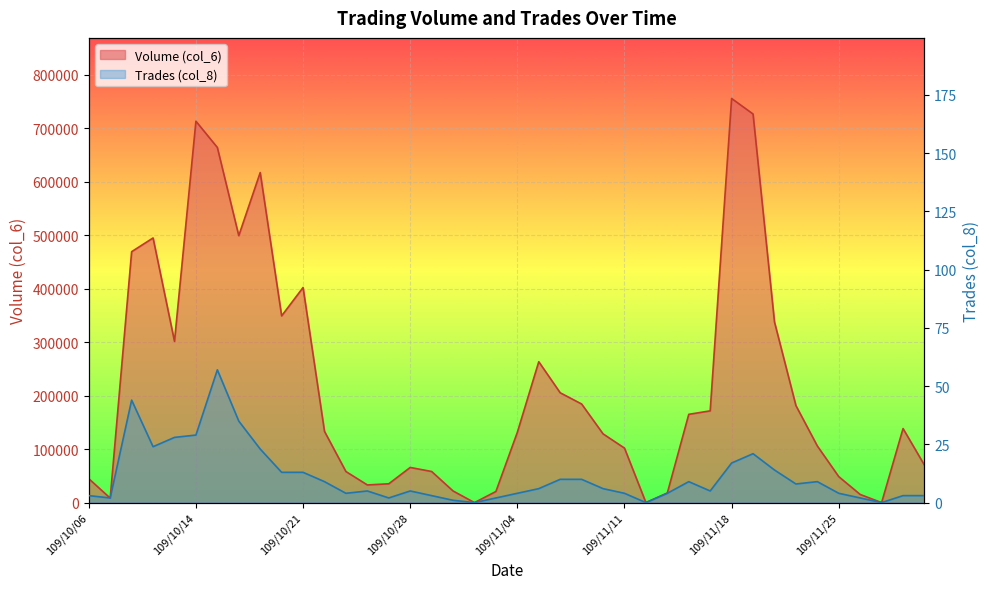

Rank the series by their maximum value, from lowest to highest.

Trades (col_8), Volume (col_6)